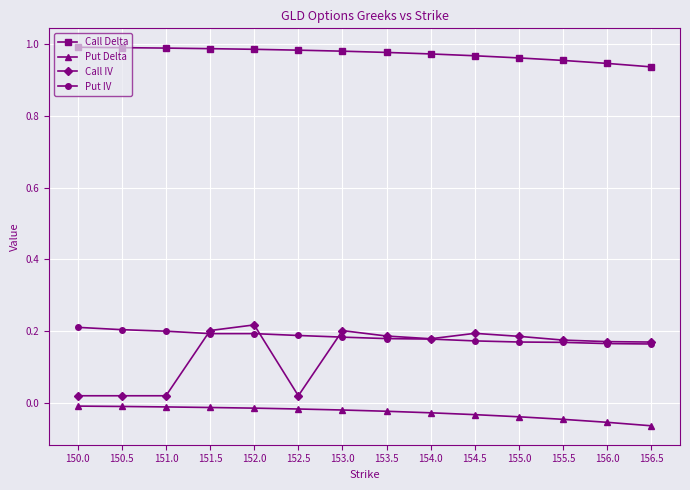

What is the sum of all Call IV values?

2.0